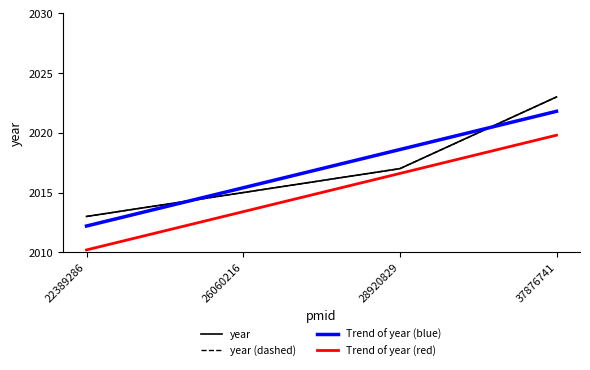

What is the minimum value shown in the chart?

2013